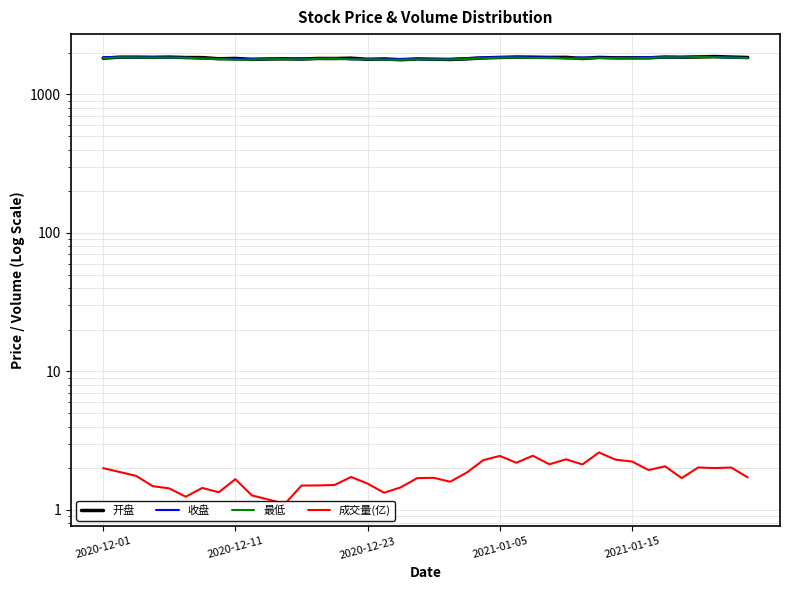

True or false: 最低 and 开盘 cross at least once.

False